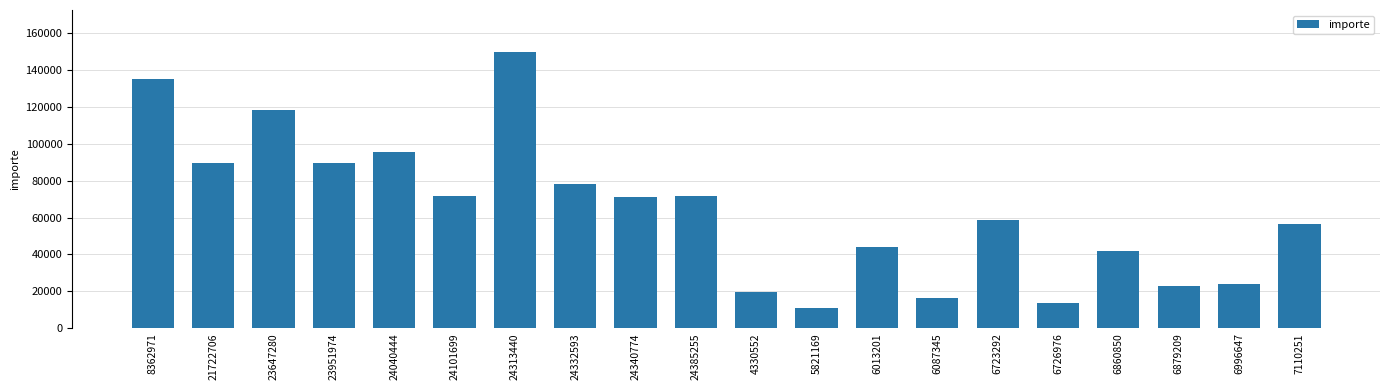

What is the minimum value shown in the chart?

10992.4